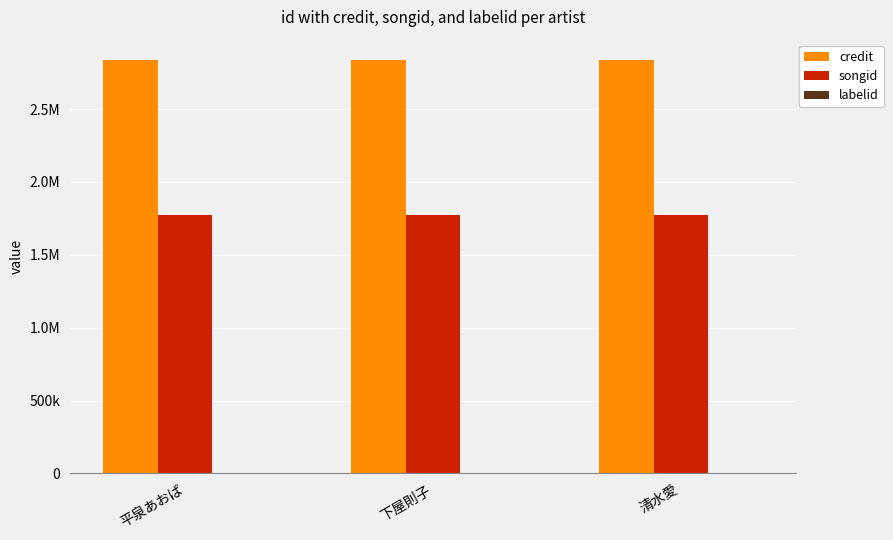

Reading right to left, what are all the values shown in this chart?

credit: 清水愛=2834032	下屋則子=2834032	平泉あおば=2834032
songid: 清水愛=1774398	下屋則子=1774398	平泉あおば=1774398
labelid: 清水愛=2519	下屋則子=2519	平泉あおば=2519